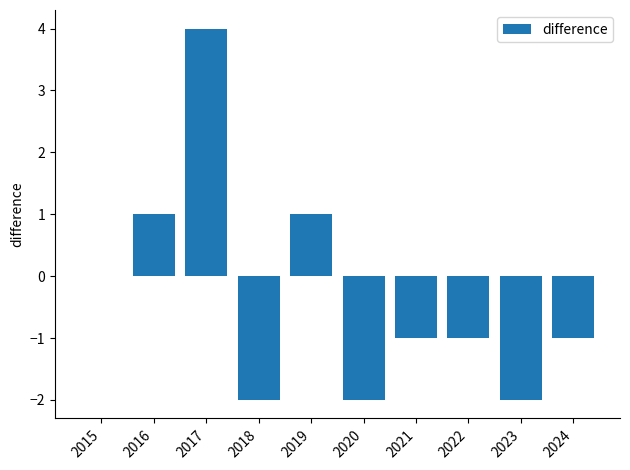

How many distinct data groups are displayed?

1